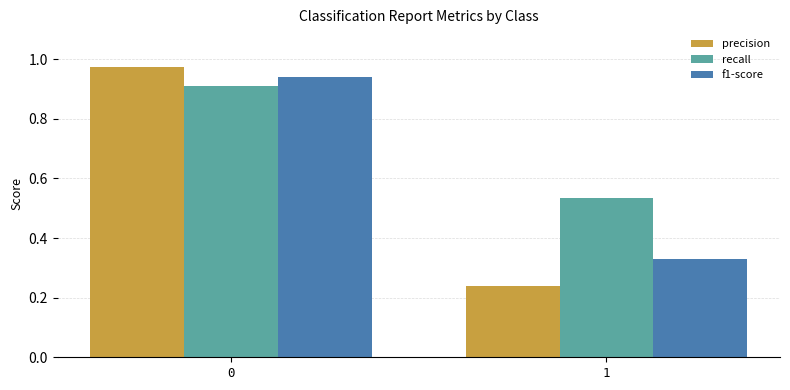

The f1-score series shows 0.2 at 1. True or false?

False